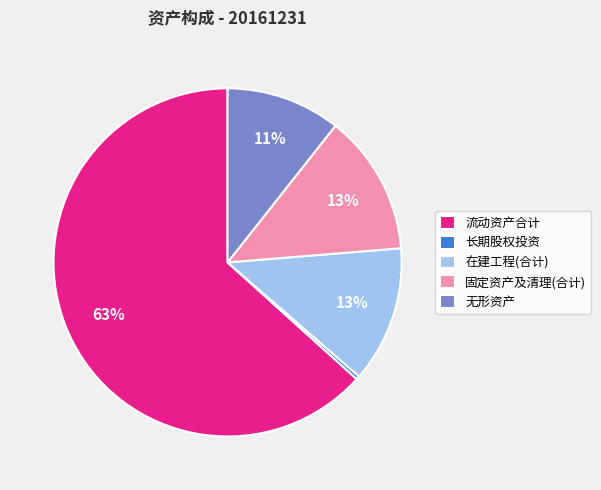

To the nearest percent, what portion does 无形资产 represent?

11%